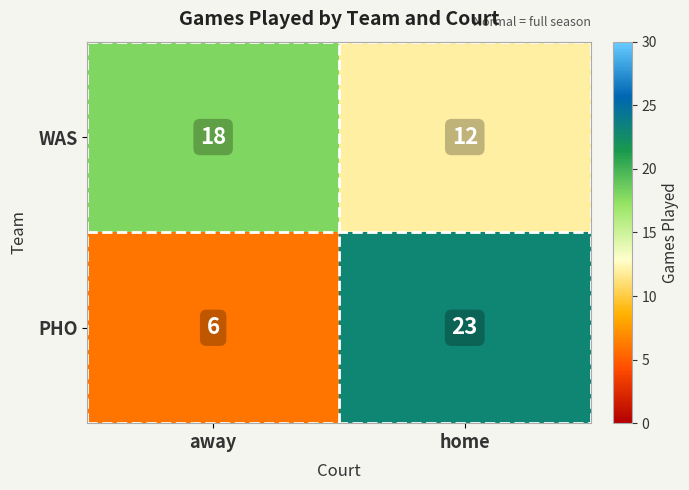

List the series in order of their overall mean, highest first.

WAS, PHO